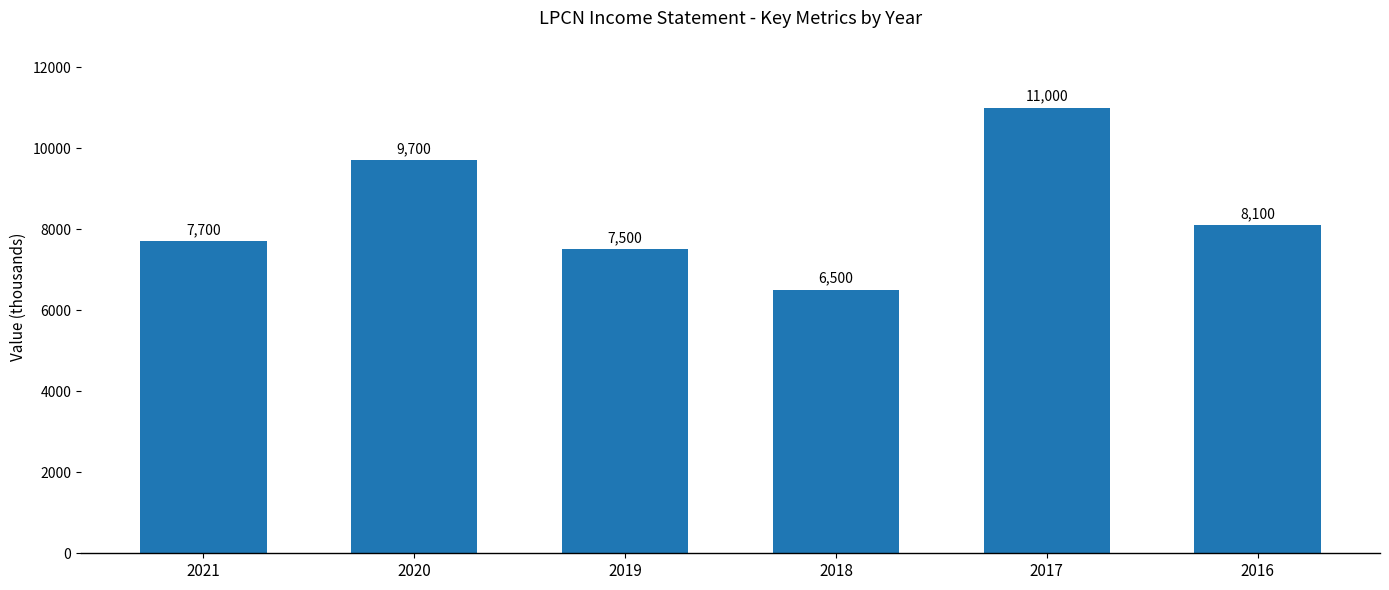

Reading right to left, transcribe all the data shown in this chart.

2016=8100	2017=11000	2018=6500	2019=7500	2020=9700	2021=7700